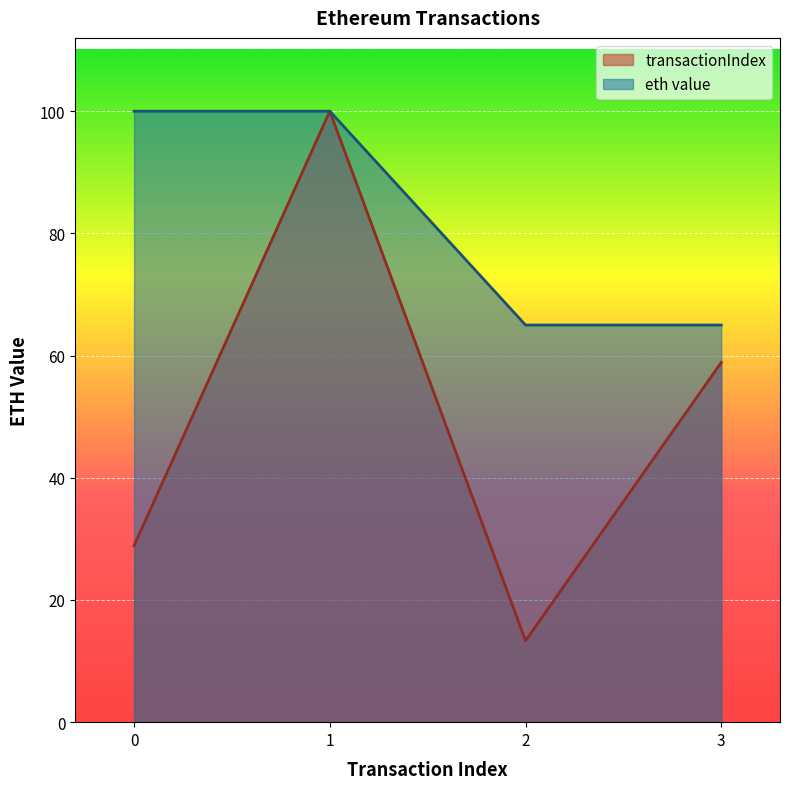

How many times do eth value and transactionIndex cross each other?

2